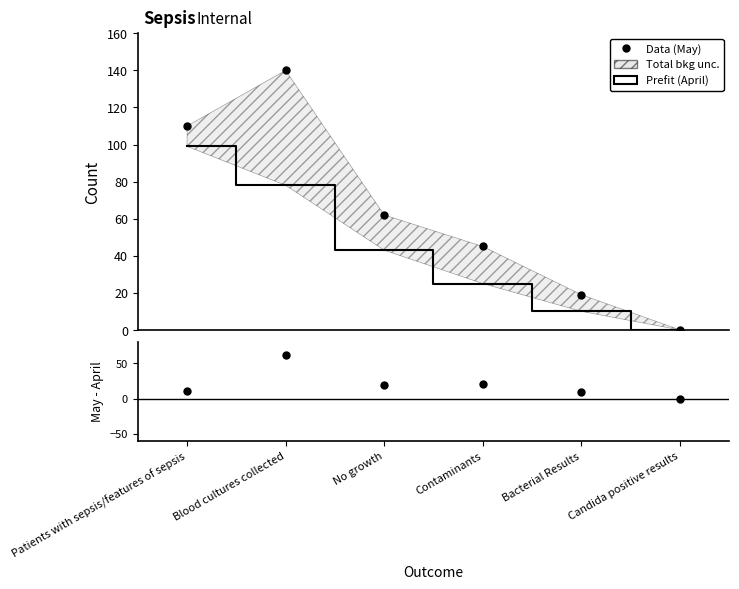

What position from the left is Patients with sepsis/features of sepsis?

1